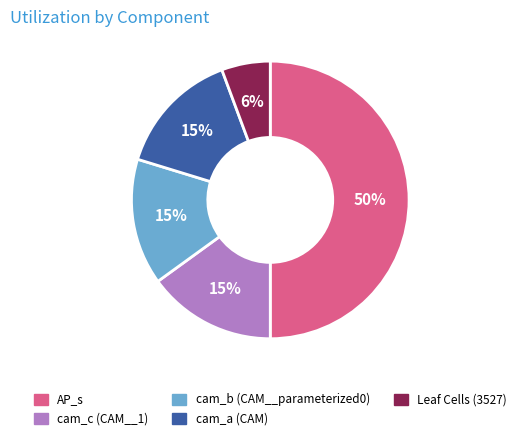

Is the sum of cam_c (CAM__1) and Leaf Cells (3527) greater than half?

No